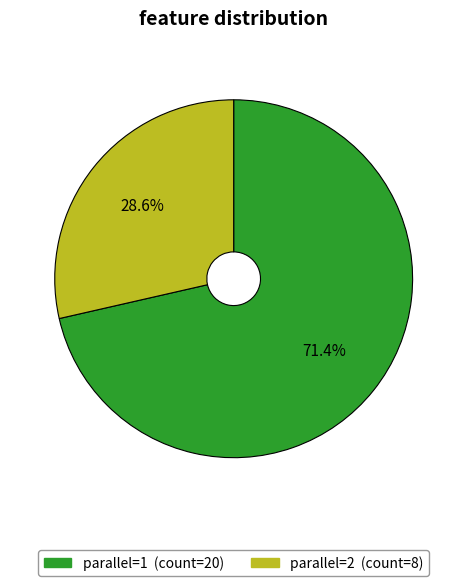

How many slices are in this pie chart?

2